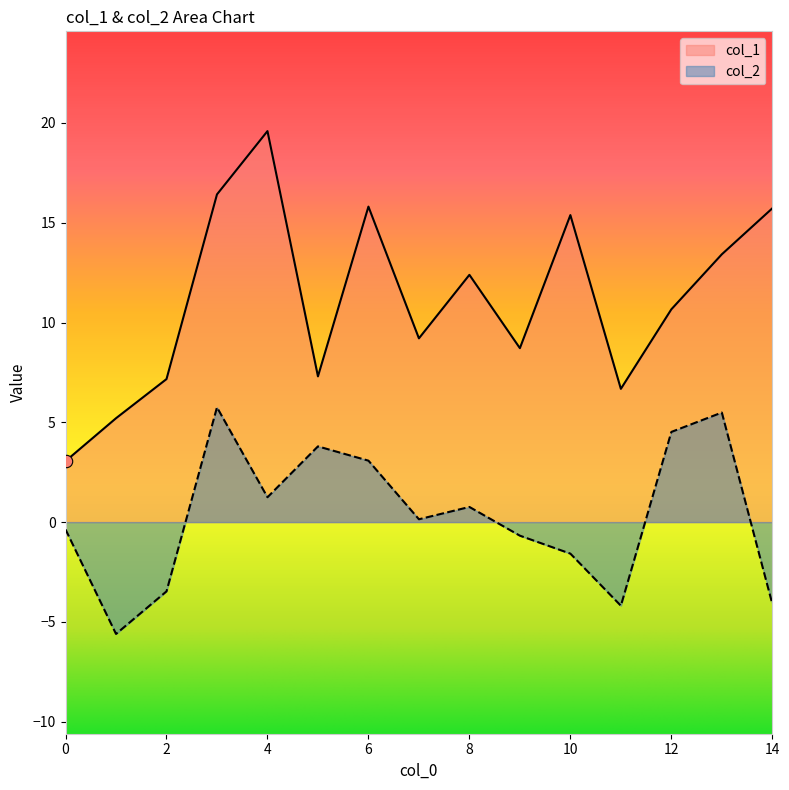

Which series has the largest total across all categories?

col_1